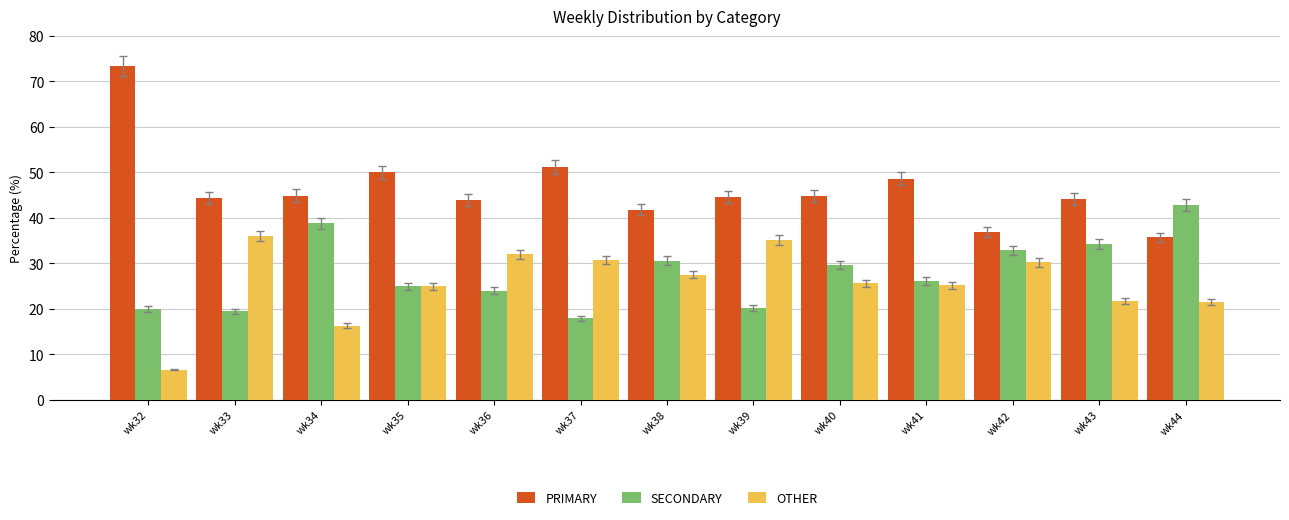

Which category has the highest value in the PRIMARY series?

wk32